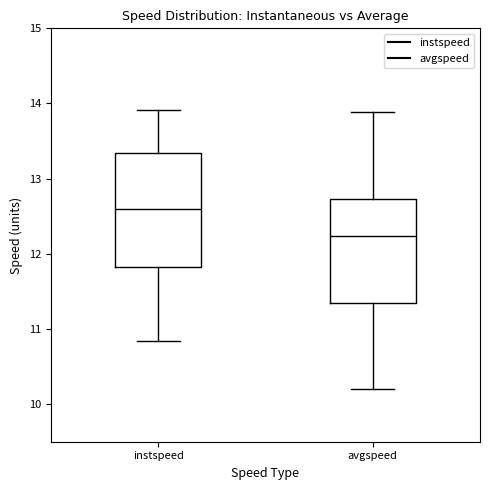

Reading left to right, transcribe this box plot: for each box, give where its median line is, the range the box spans, and where its two whiskers end, as read against the y-axis. The values are not printed on the chart, so give them approximately, as read against the axis.

instspeed: median 12.6, box 11.8 to 13.3, whiskers 10.8 to 13.9
avgspeed: median 12.2, box 11.3 to 12.7, whiskers 10.2 to 13.9